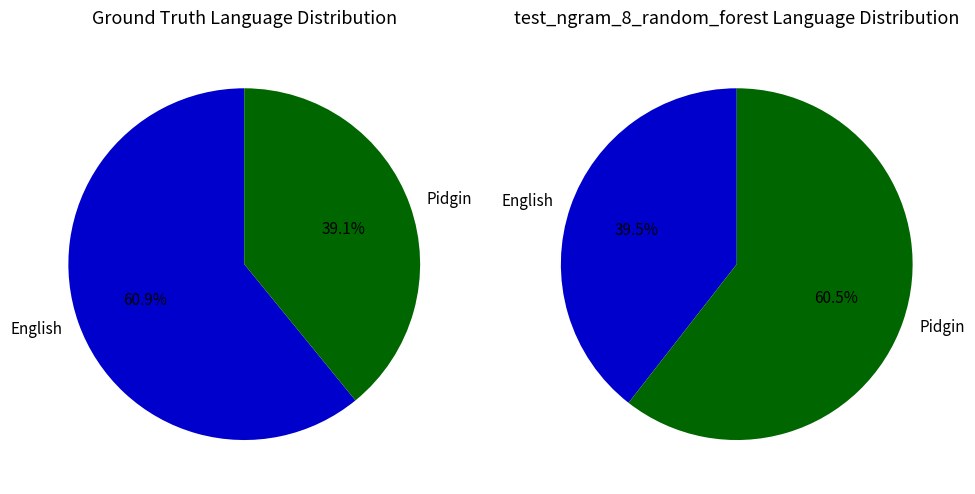

Do 6 and 5 together represent more than half of the pie?

No